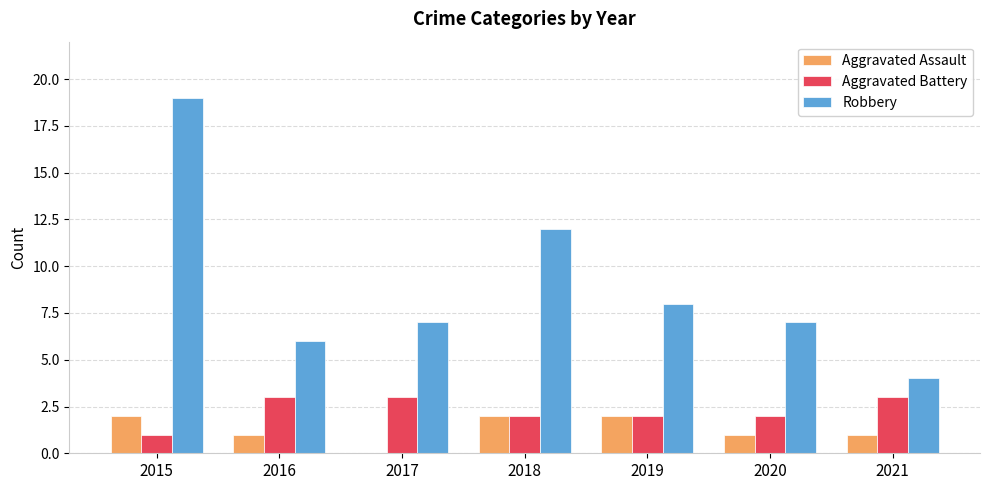

At which label does Aggravated Battery first exceed 2?

2016